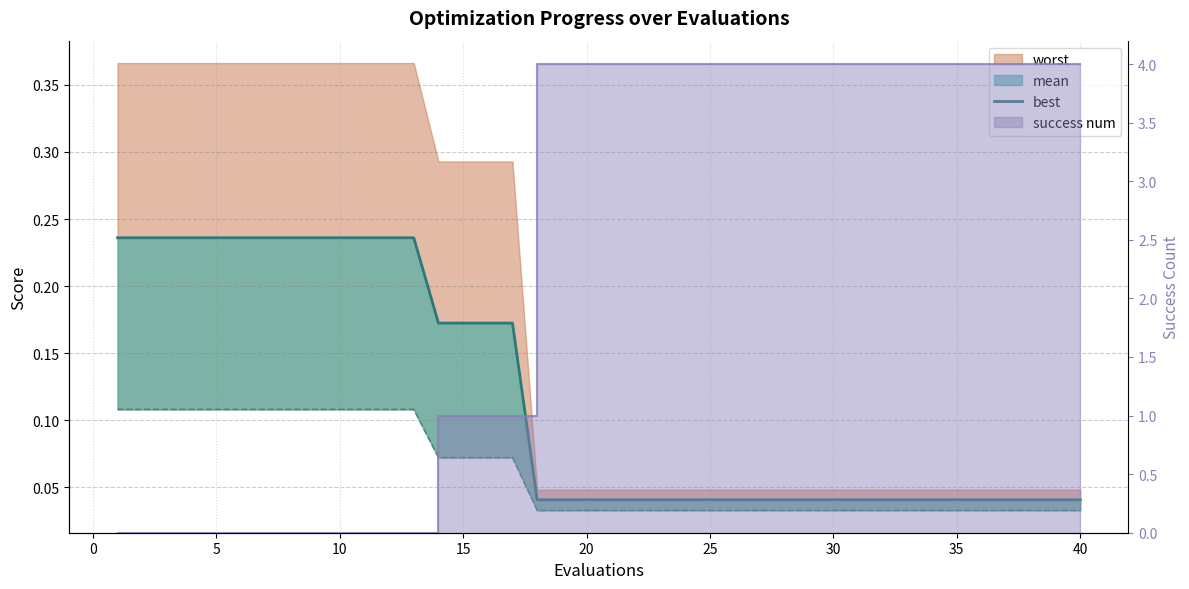

How many lines are shown in the chart?

1